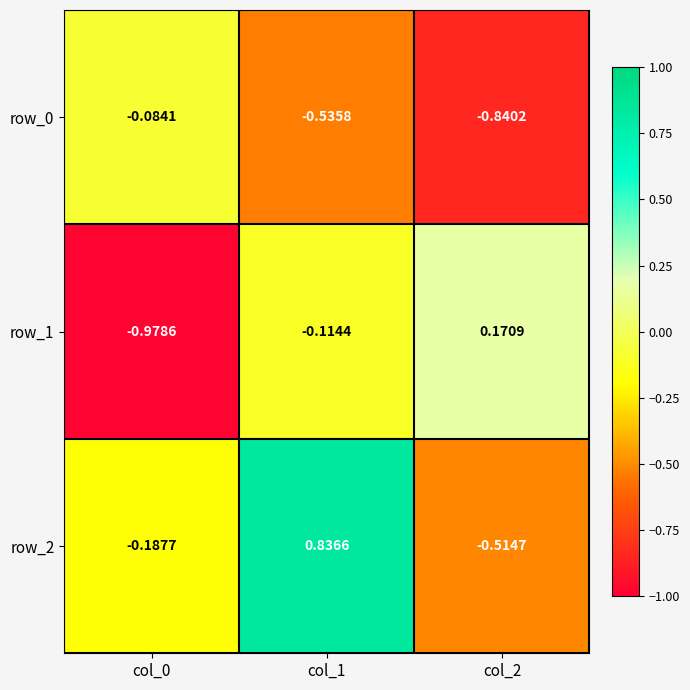

Is the value of row_0 at col_1 greater than the value of row_1 at col_0?

Yes